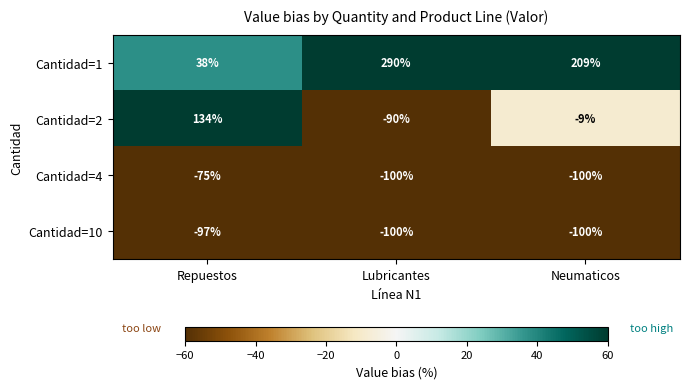

What is the difference between the maximum and minimum values in the Cantidad=10 series?

3